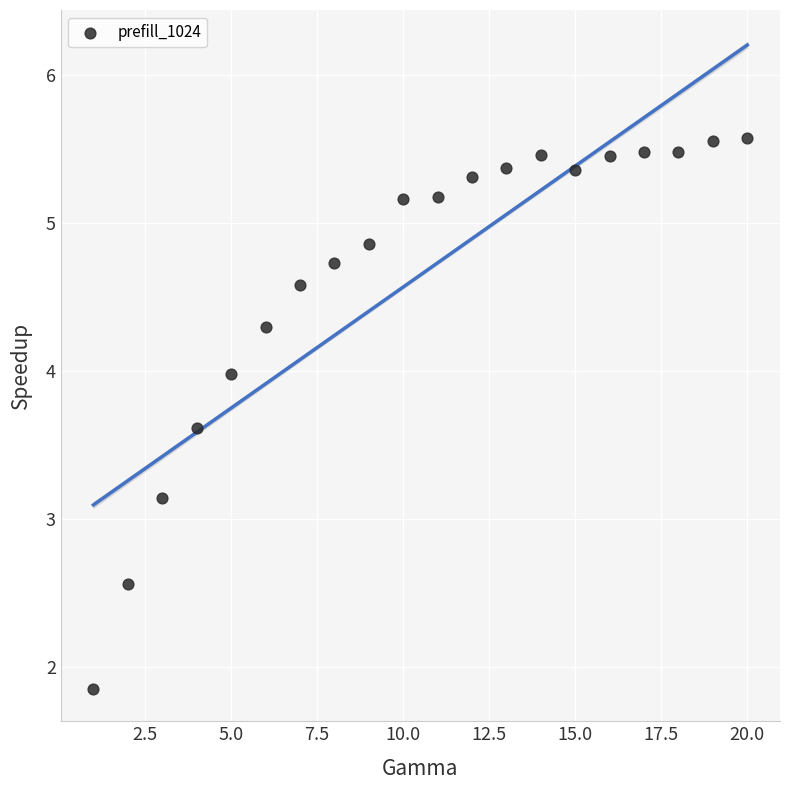

What is the range of X values (max minus min)?

19.0